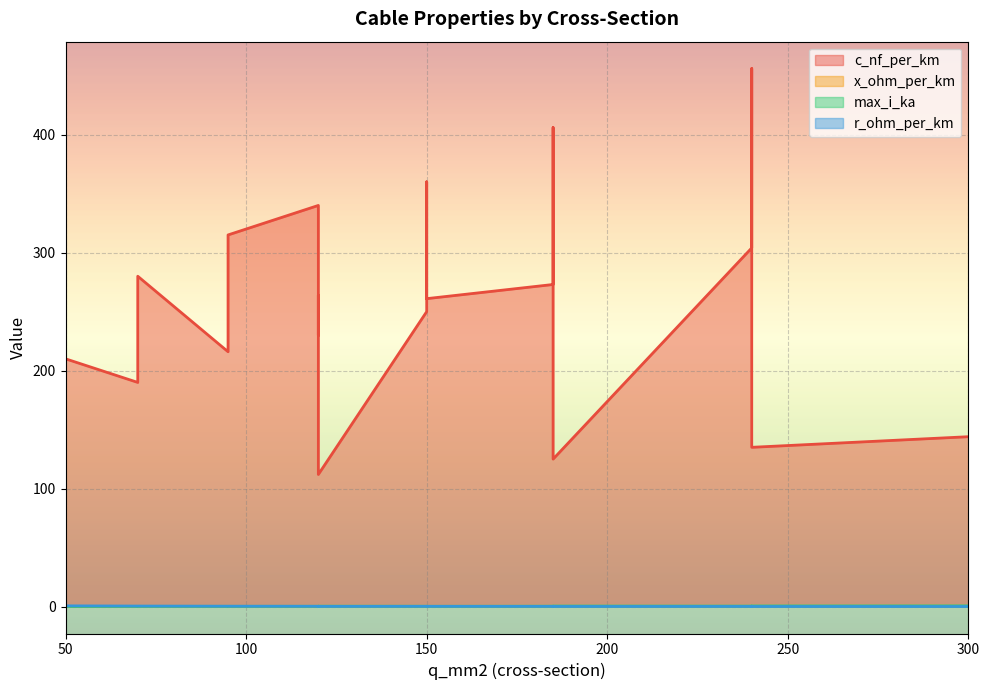

How many interior local peaks does the max_i_ka series have?

4